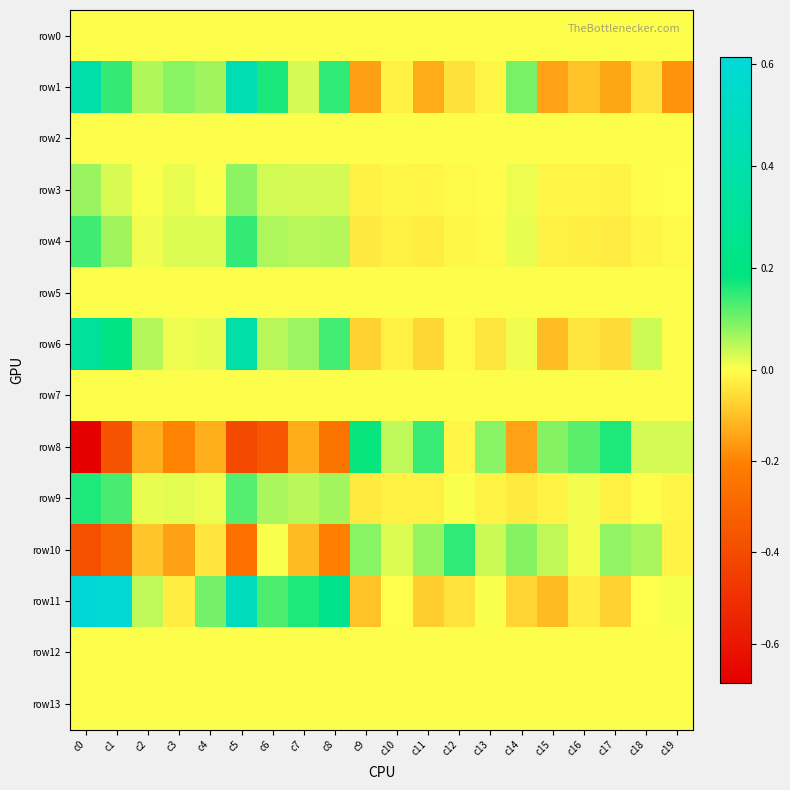

Rank the series at c13 from lowest to highest value.

row6, row9, row1, row4, row3, row0, row2, row5, row7, row12, row13, row11, row10, row8